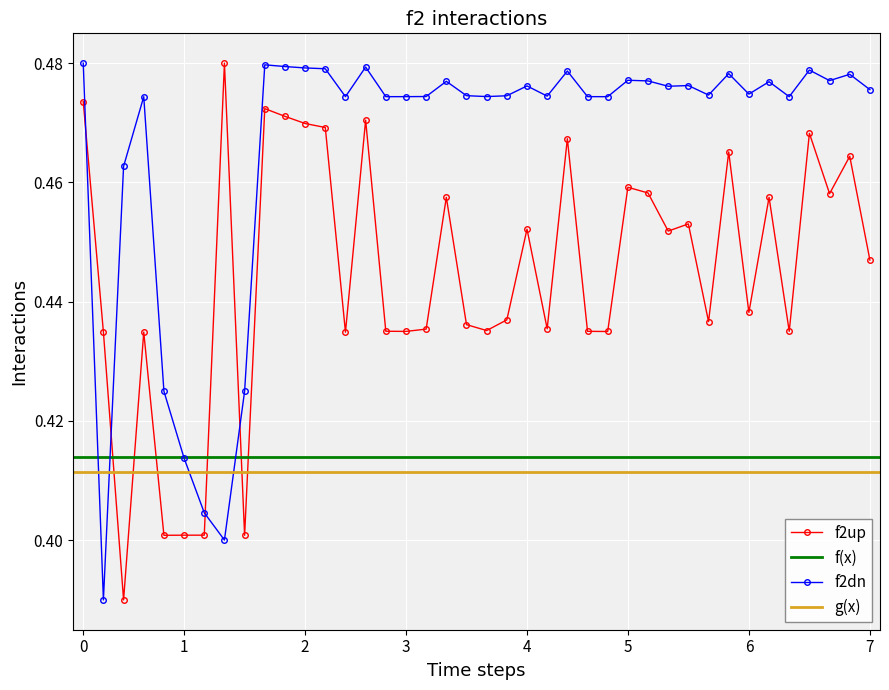

True or false: f2dn has more than 2 points higher than both neighbors.

True